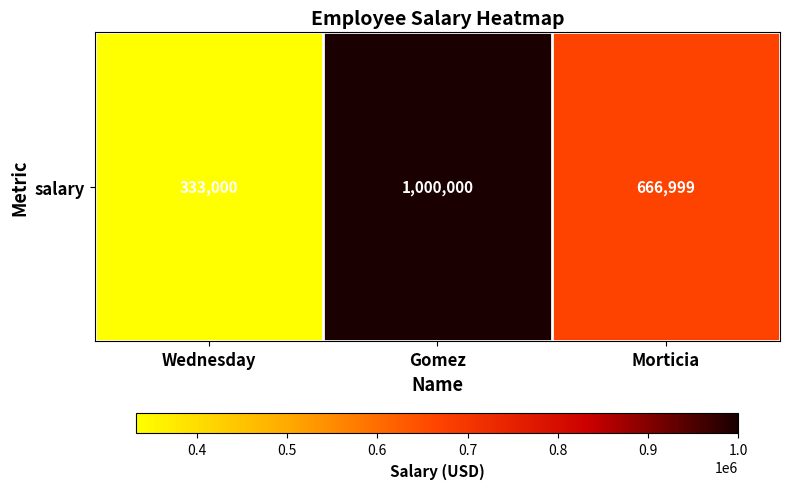

Reading right to left, extract all data points from this chart.

666999	1000000	333000